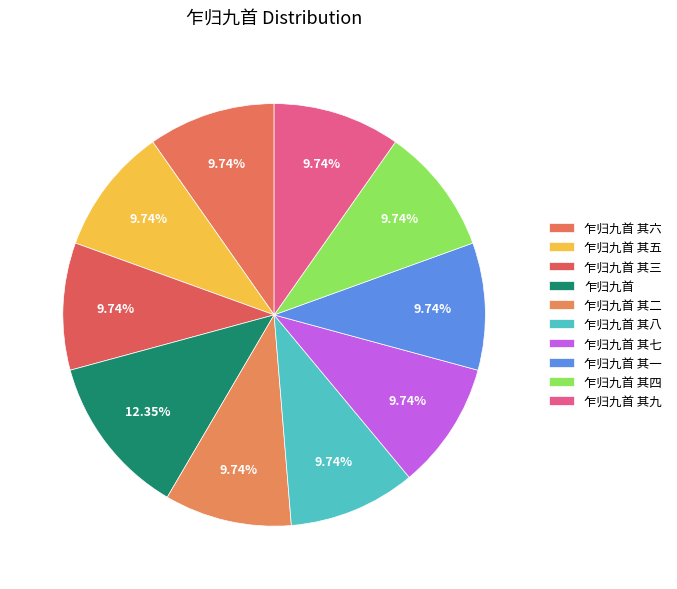

How many segments does this pie chart have?

10